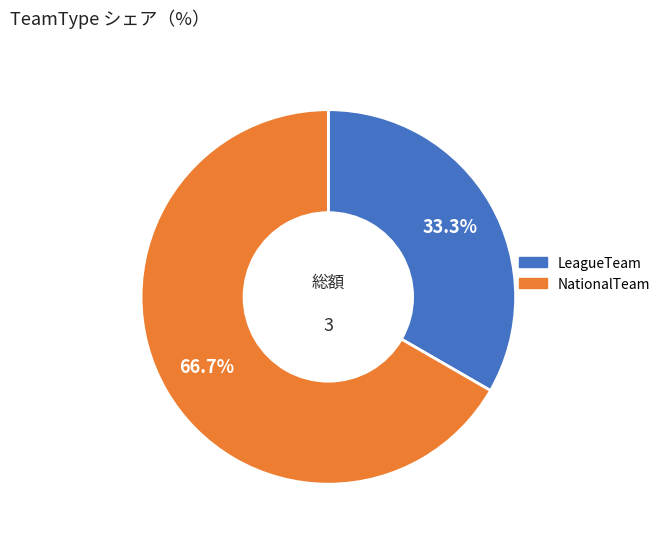

To the nearest percent, what portion does LeagueTeam represent?

33%